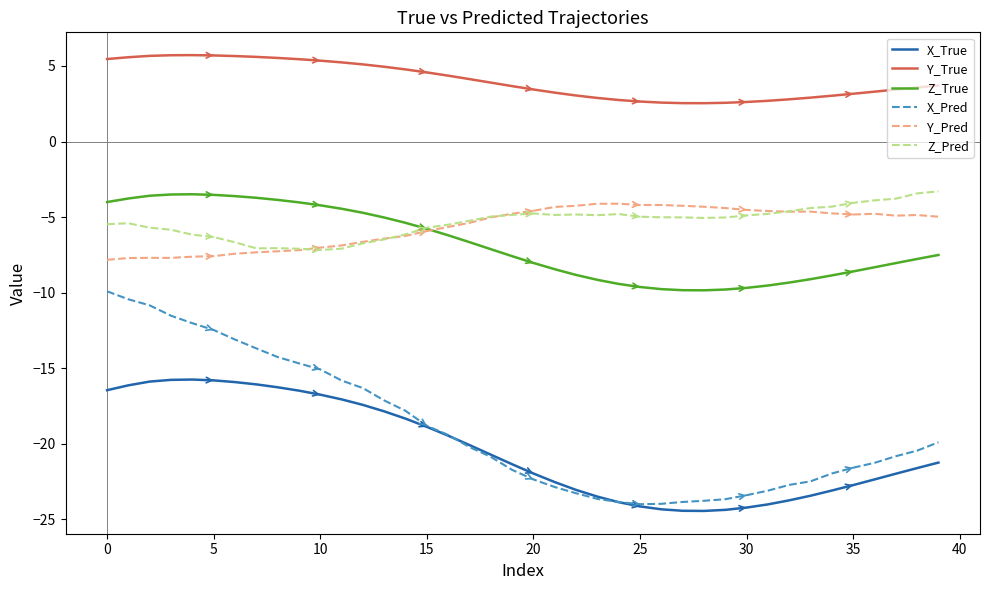

Which series has the largest range (max minus min)?

X_Pred